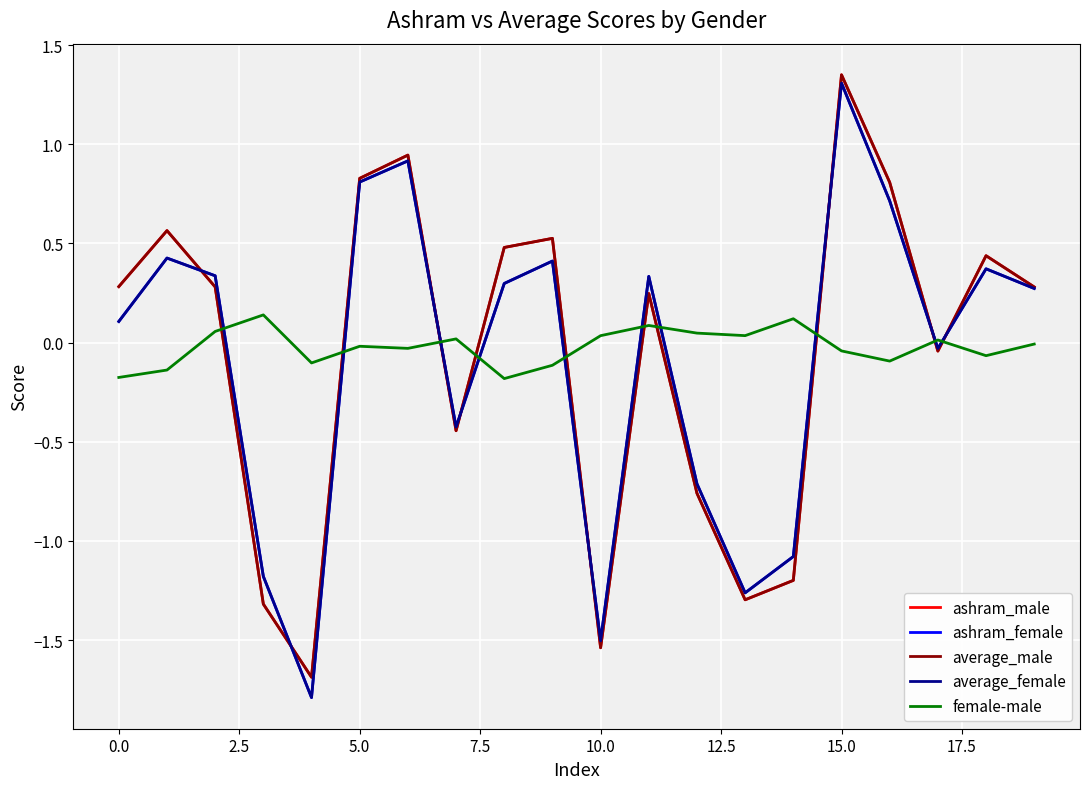

What are all the series names shown in the legend?

ashram_male, ashram_female, average_male, average_female, female-male